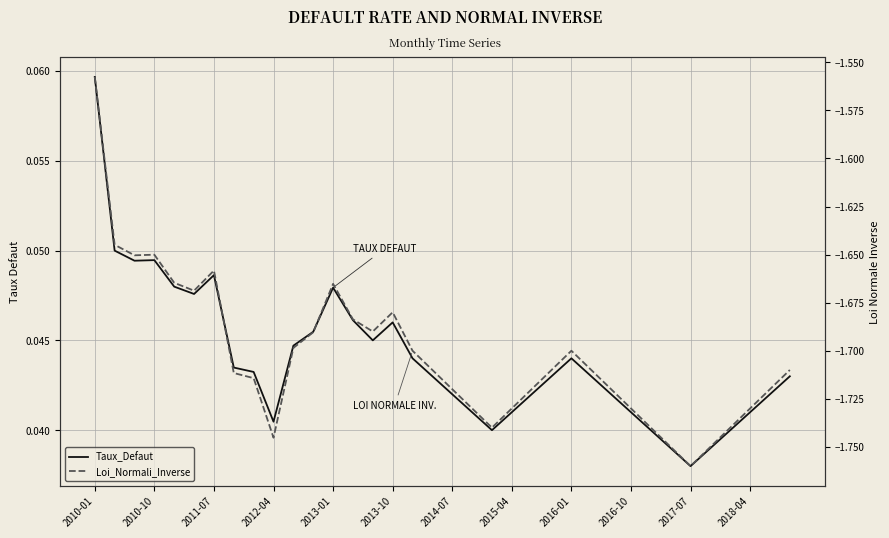

Which series changed the most between 26 and 31?

Loi_Normali_Inverse